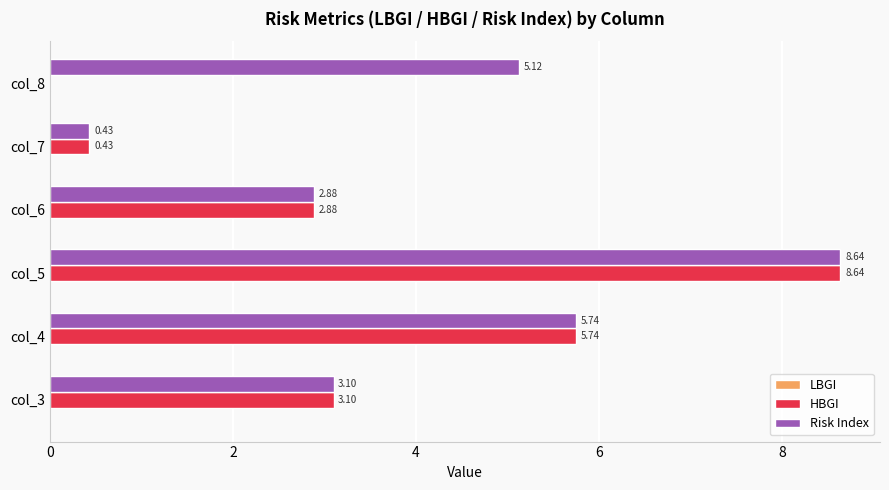

Which series has the widest spread of values?

HBGI